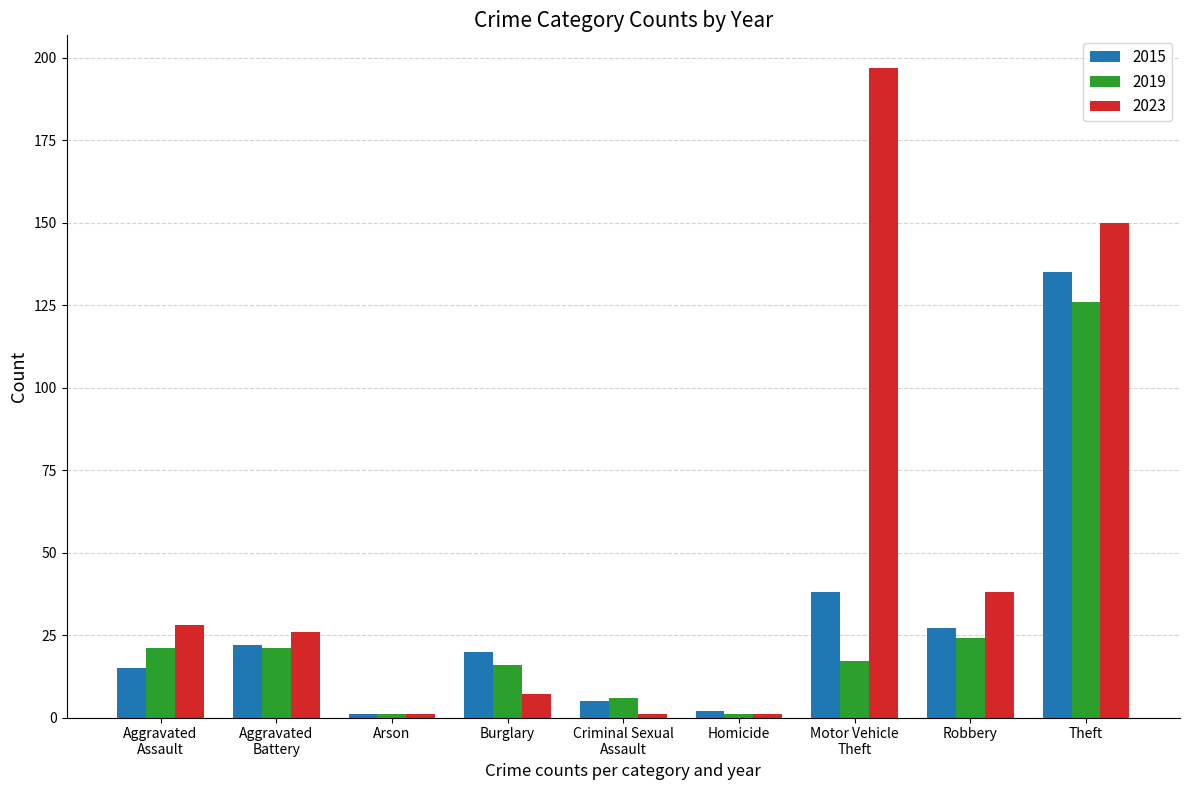

How many values in the 2023 series are below 26?

4